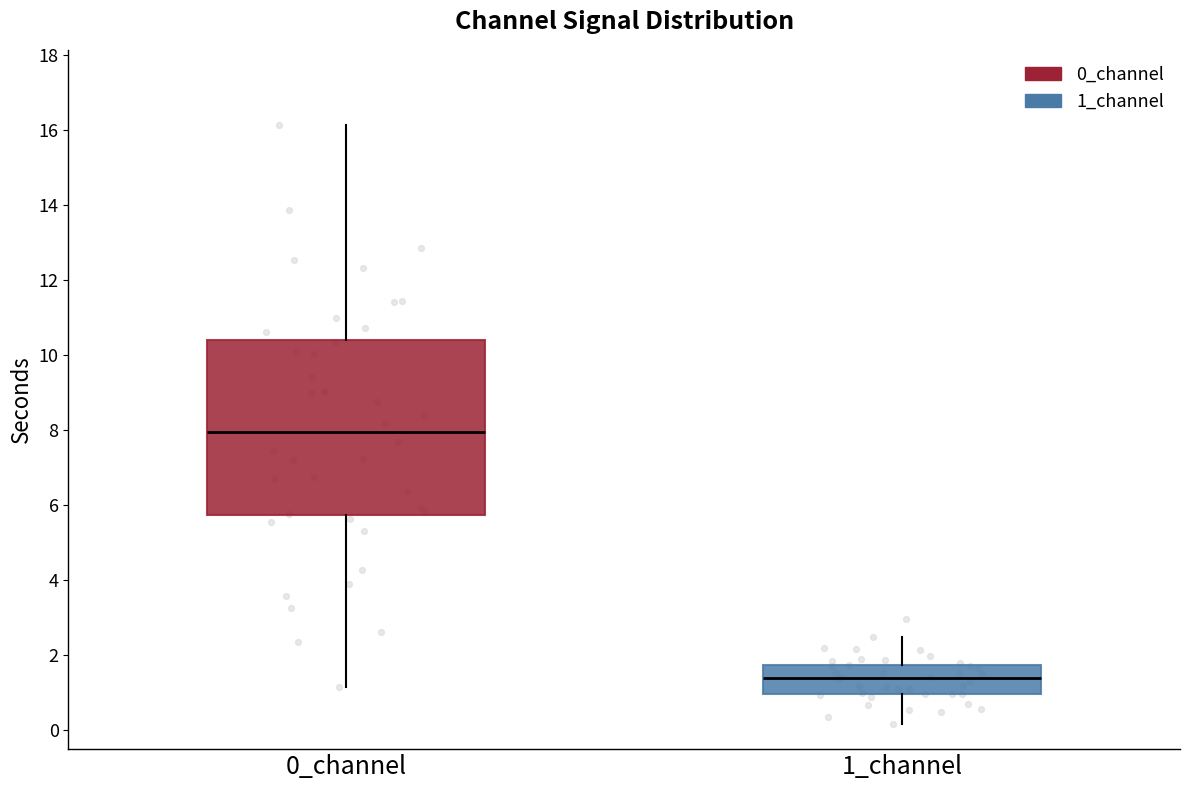

Which box's median line is the highest?

0_channel